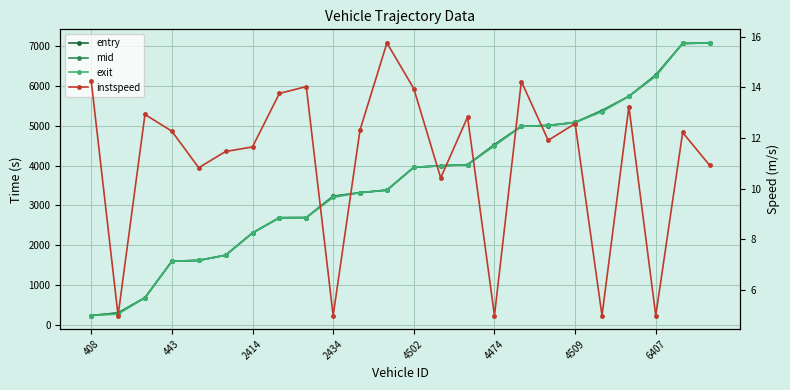

Which series has the widest spread of values?

exit